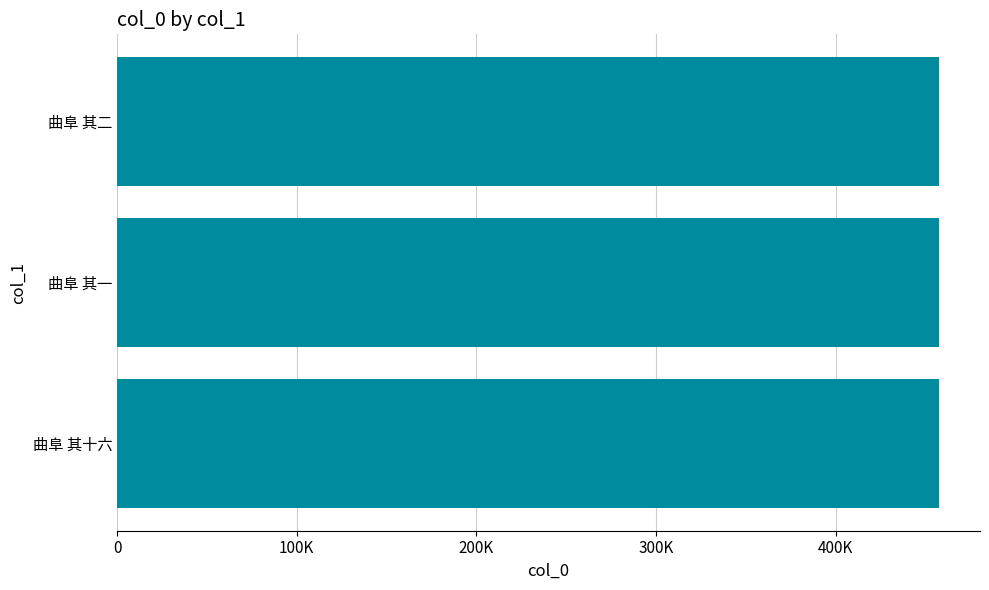

Does the chart contain any negative values?

No